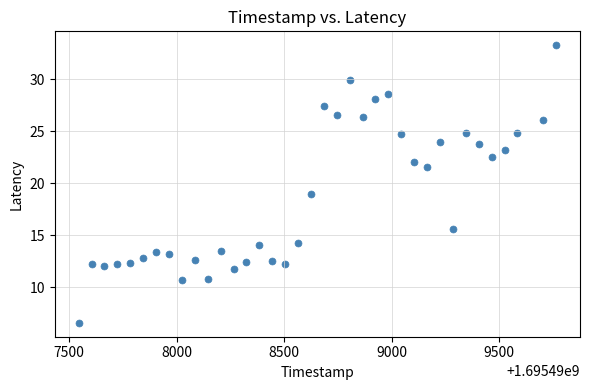

What is the range of Y values (max minus min)?

26.7